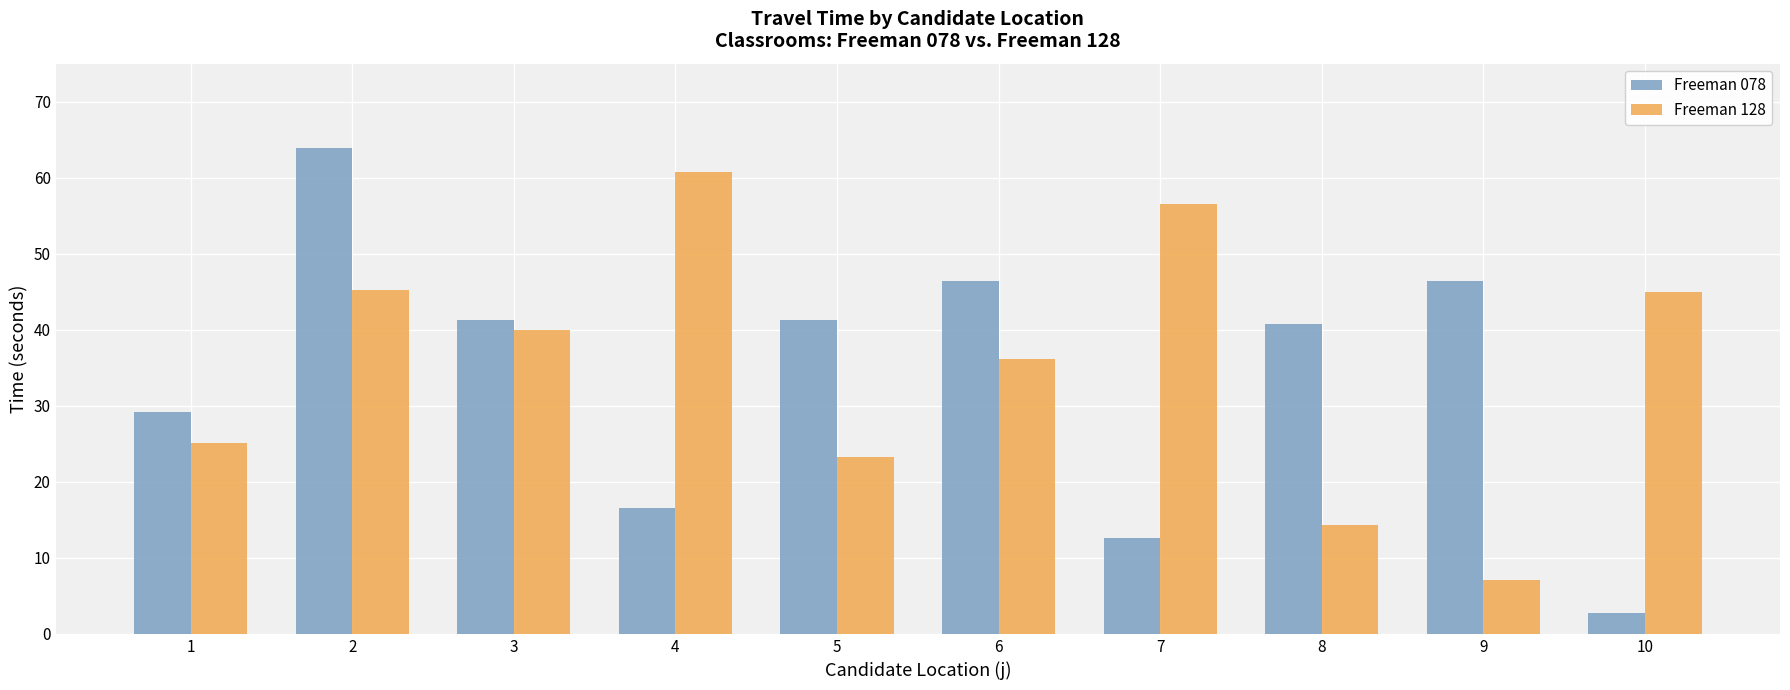

What are all the series names shown in the legend?

Freeman 078, Freeman 128